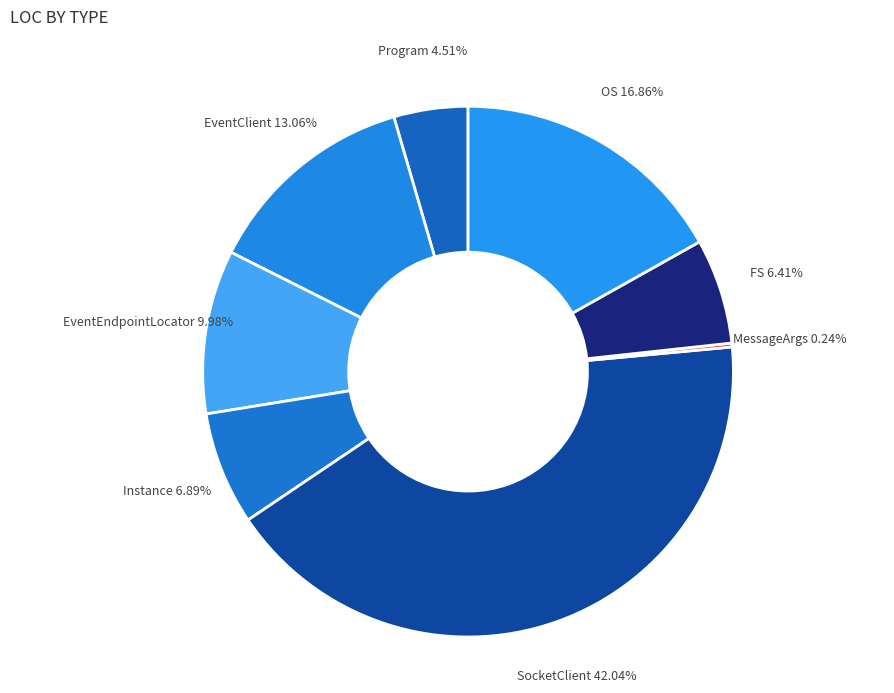

What is the largest slice in the pie chart?

SocketClient